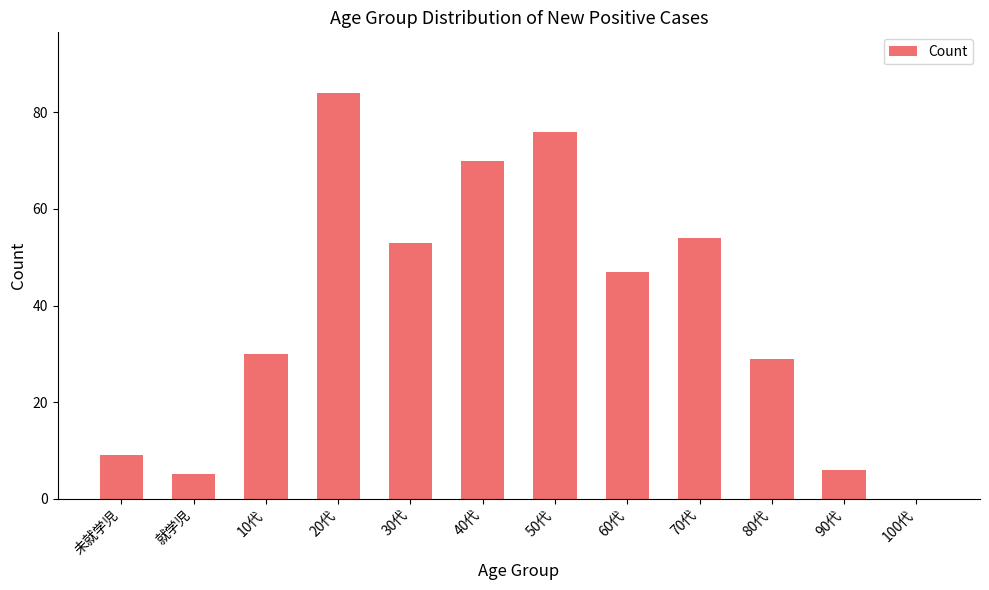

What is the average value?

39